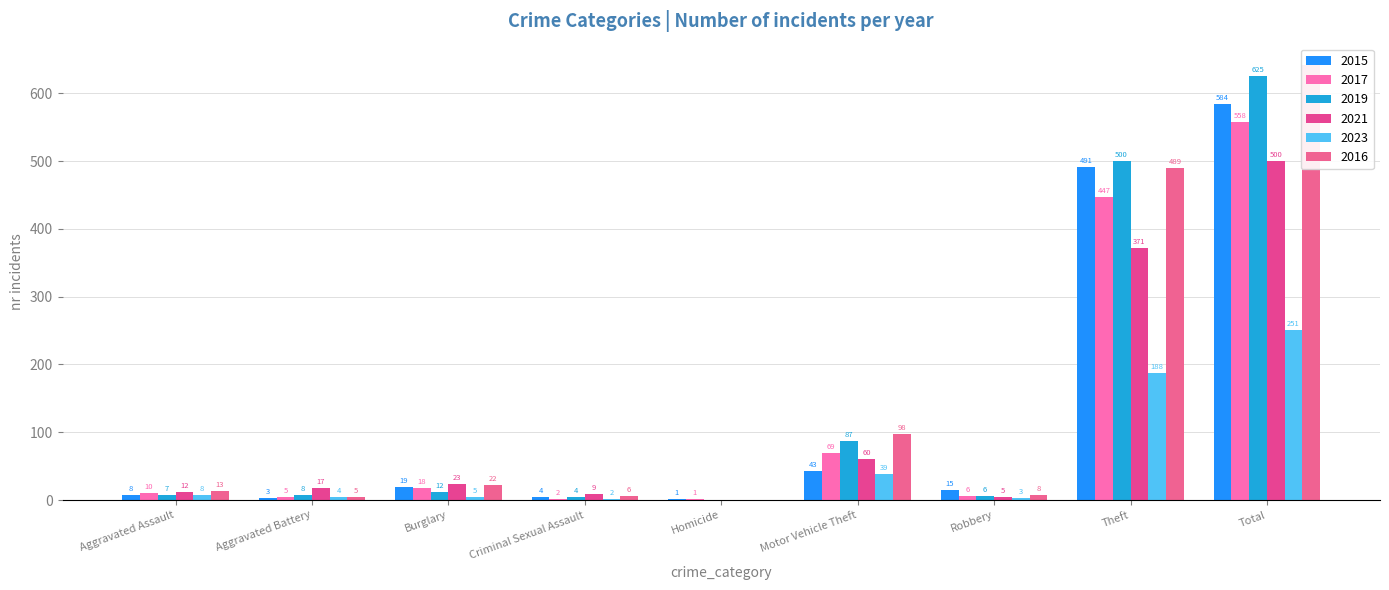

What is the label of the 2nd bar from the right?

Theft